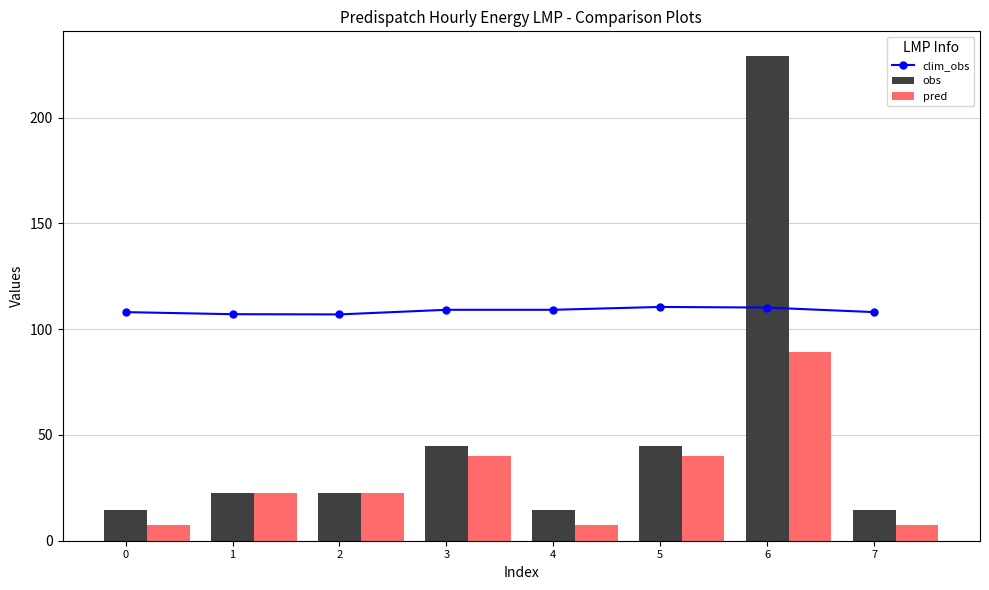

What is the smallest value displayed?

7.2